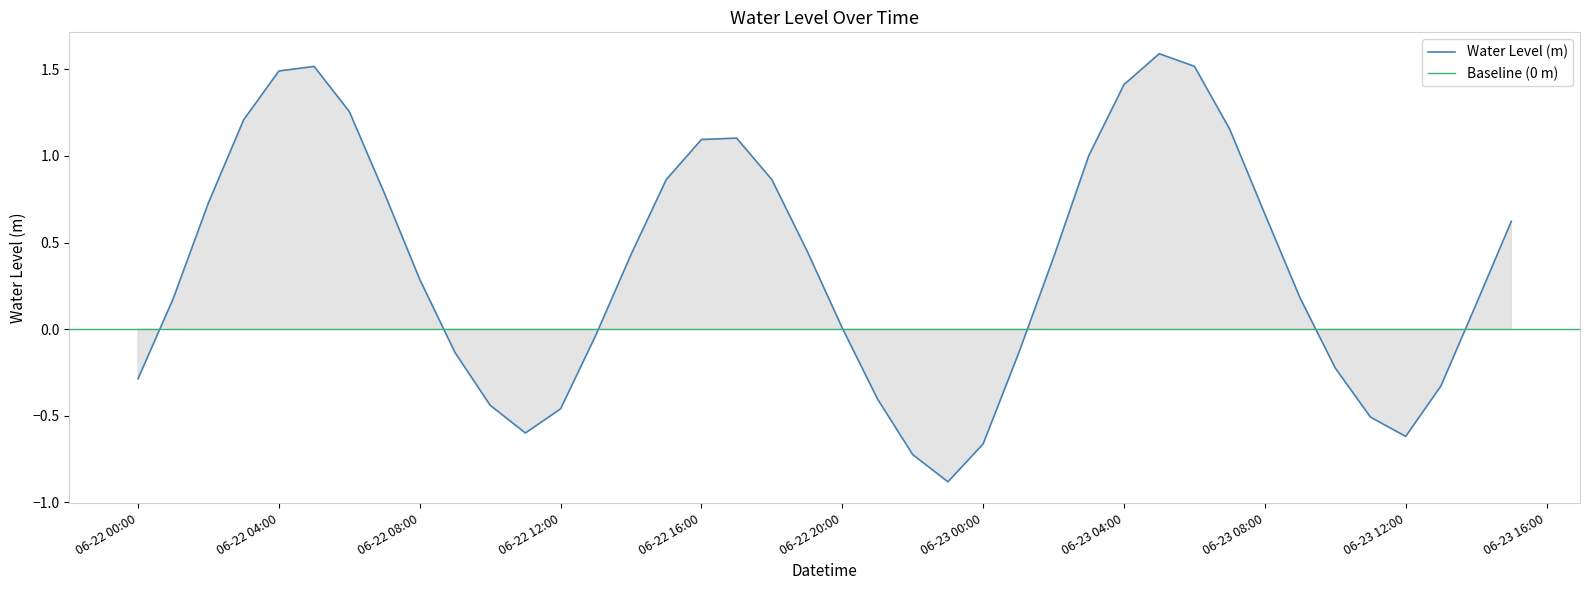

What position from the left is 2024-06-22 06:00:00?

7